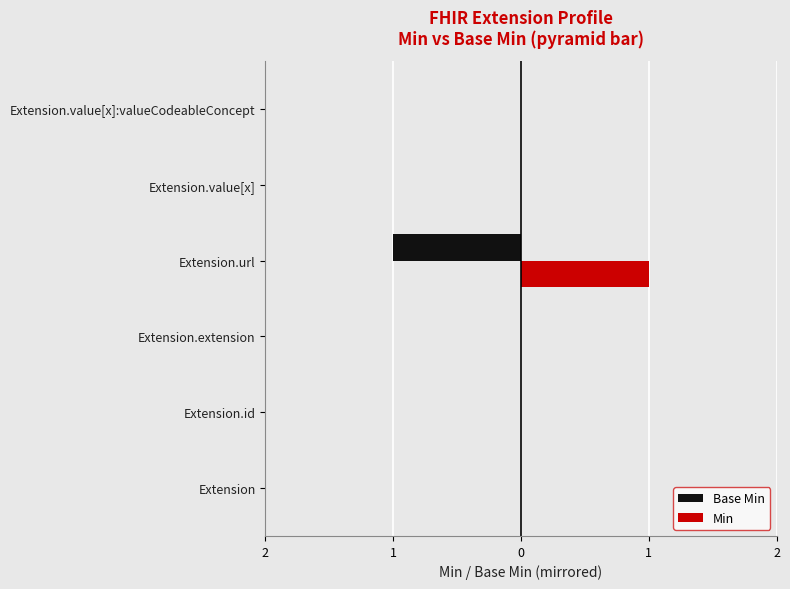

What are all the series names shown in the legend?

Base Min, Min